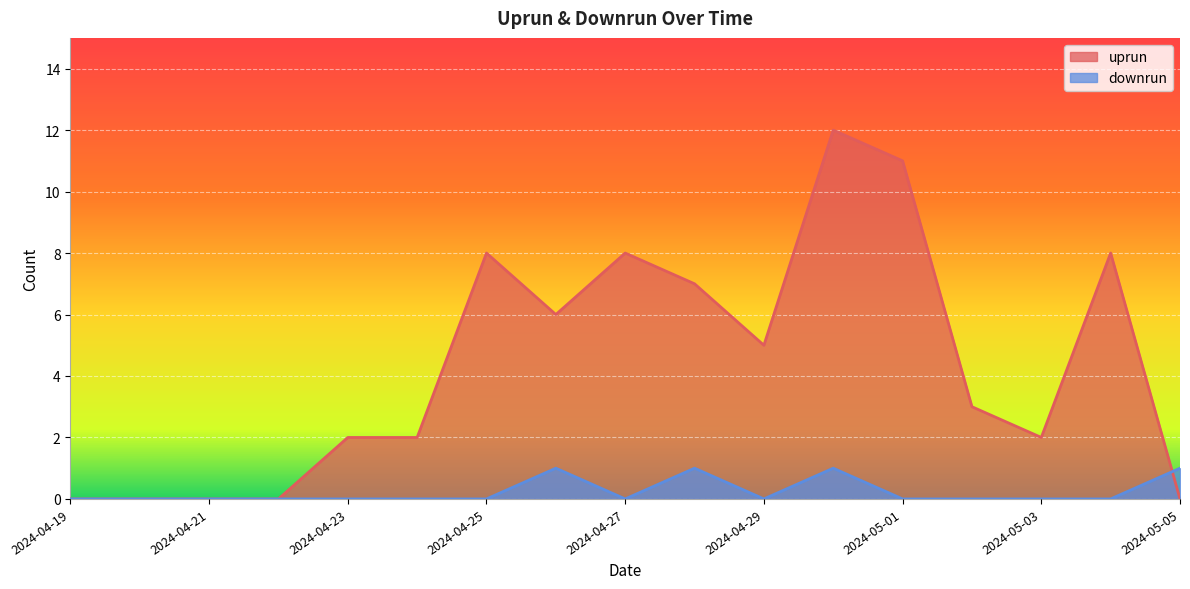

True or false: downrun has a value of 0 at 2024-05-05.

False